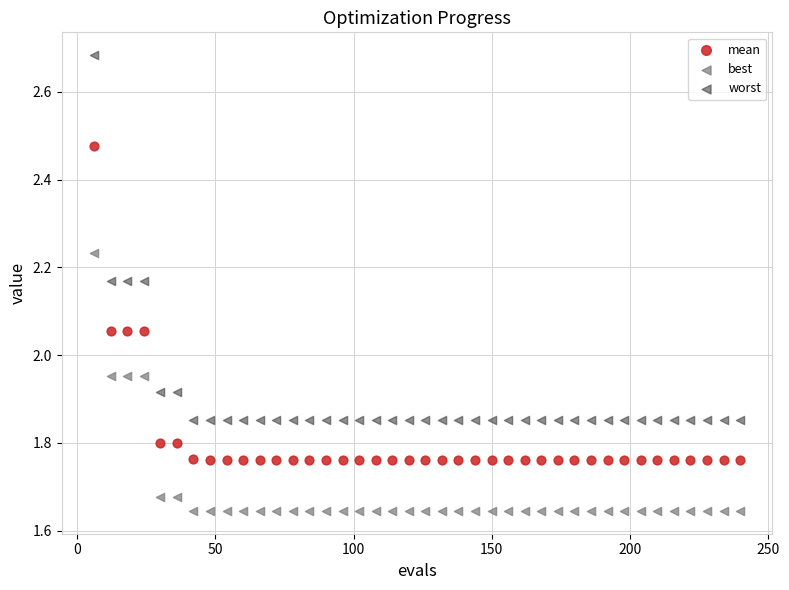

Across all data points, what is the range of Y values (max minus min)?

1.0